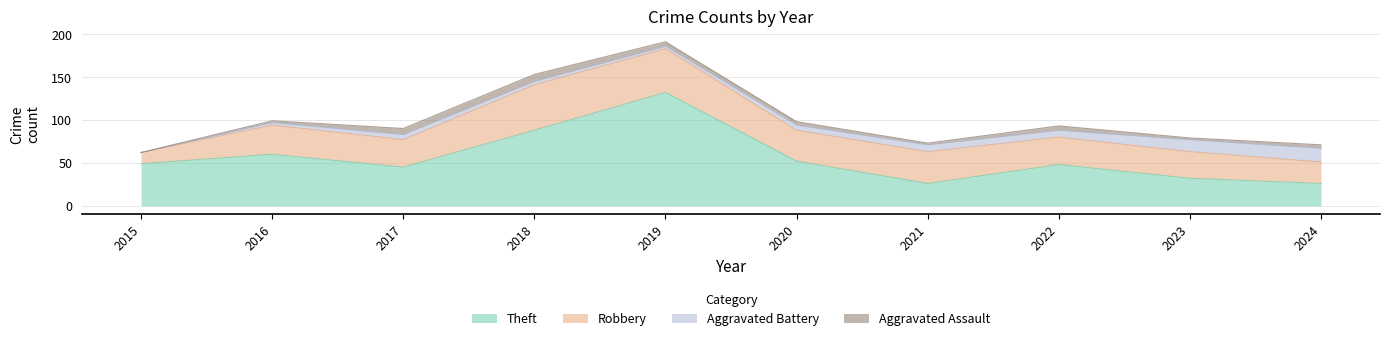

Is the value of Theft at 2016 greater than the value of Aggravated Battery at 2022?

Yes